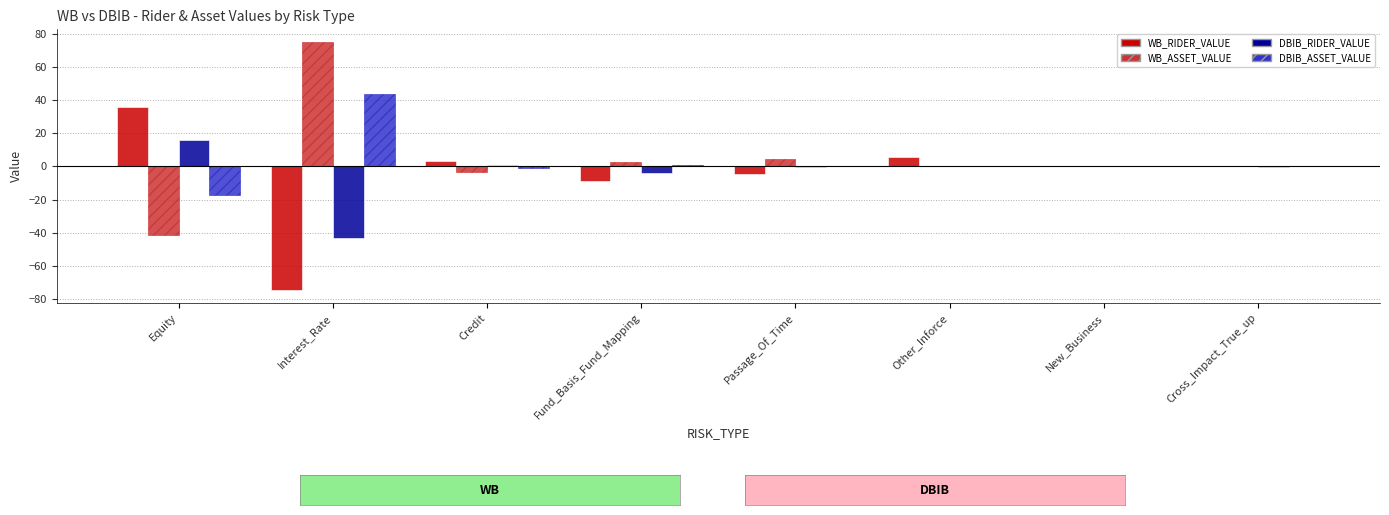

How many groups of bars are there?

8